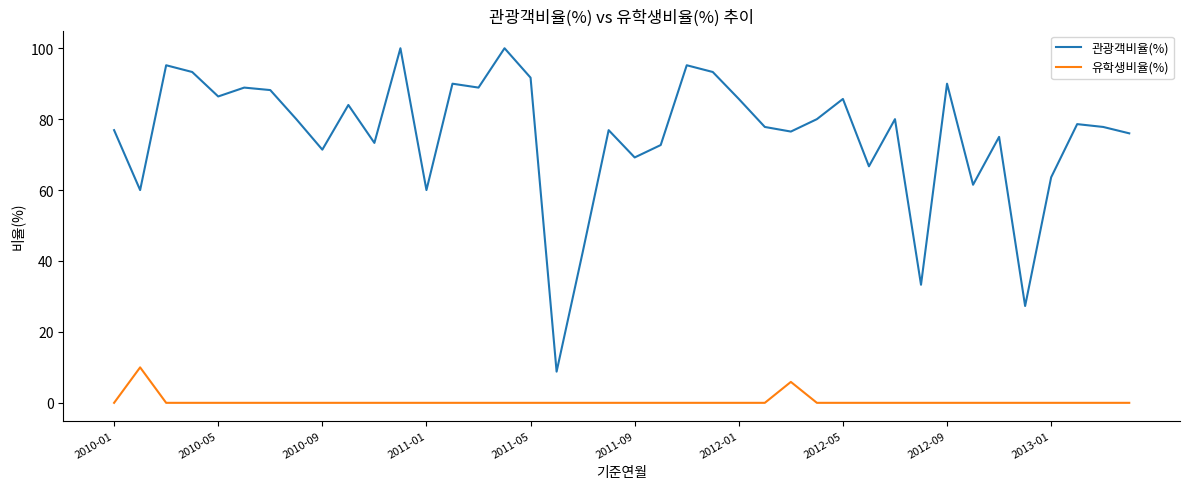

What is the sum of all 유학생비율(%) values?

15.9